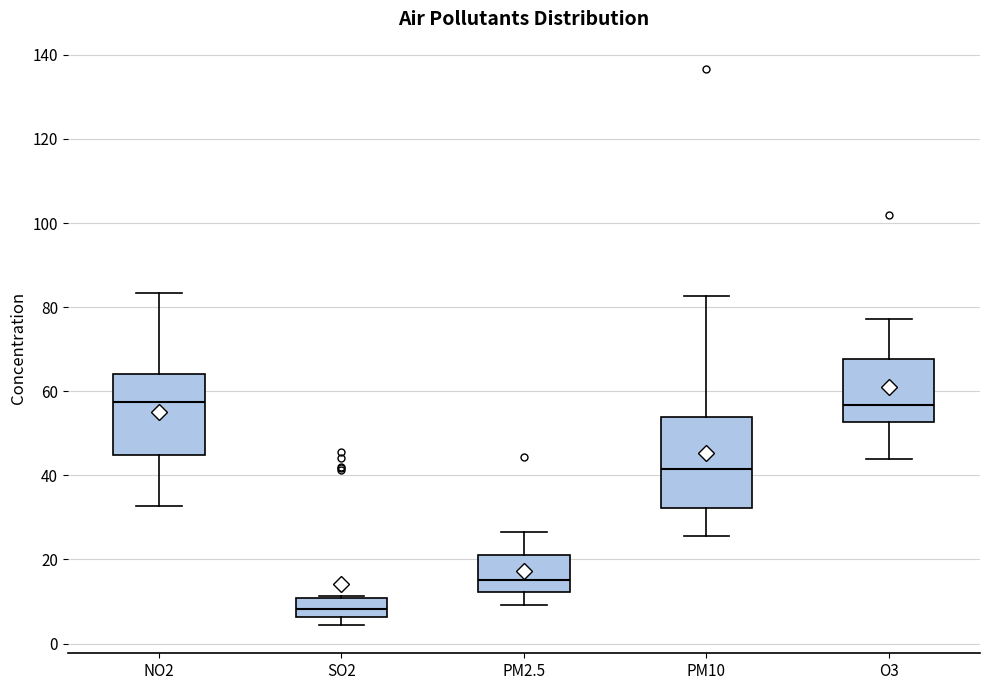

Reading left to right, transcribe this box plot: for each box, give where its median line is, the range the box spans, and where its two whiskers end, as read against the y-axis. The values are not printed on the chart, so give them approximately, as read against the axis.

NO2: median 58, box 44 to 64, whiskers 32 to 84
SO2: median 8, box 6 to 10, whiskers 4 to 12
PM2.5: median 16, box 12 to 22, whiskers 10 to 26
PM10: median 42, box 32 to 54, whiskers 26 to 82
O3: median 56, box 52 to 68, whiskers 44 to 78